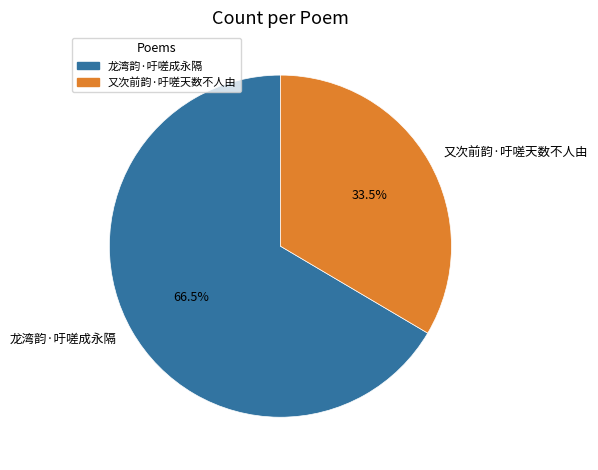

Is it true that 又次前韵·吁嗟天数不人由 is 19% of the pie?

False